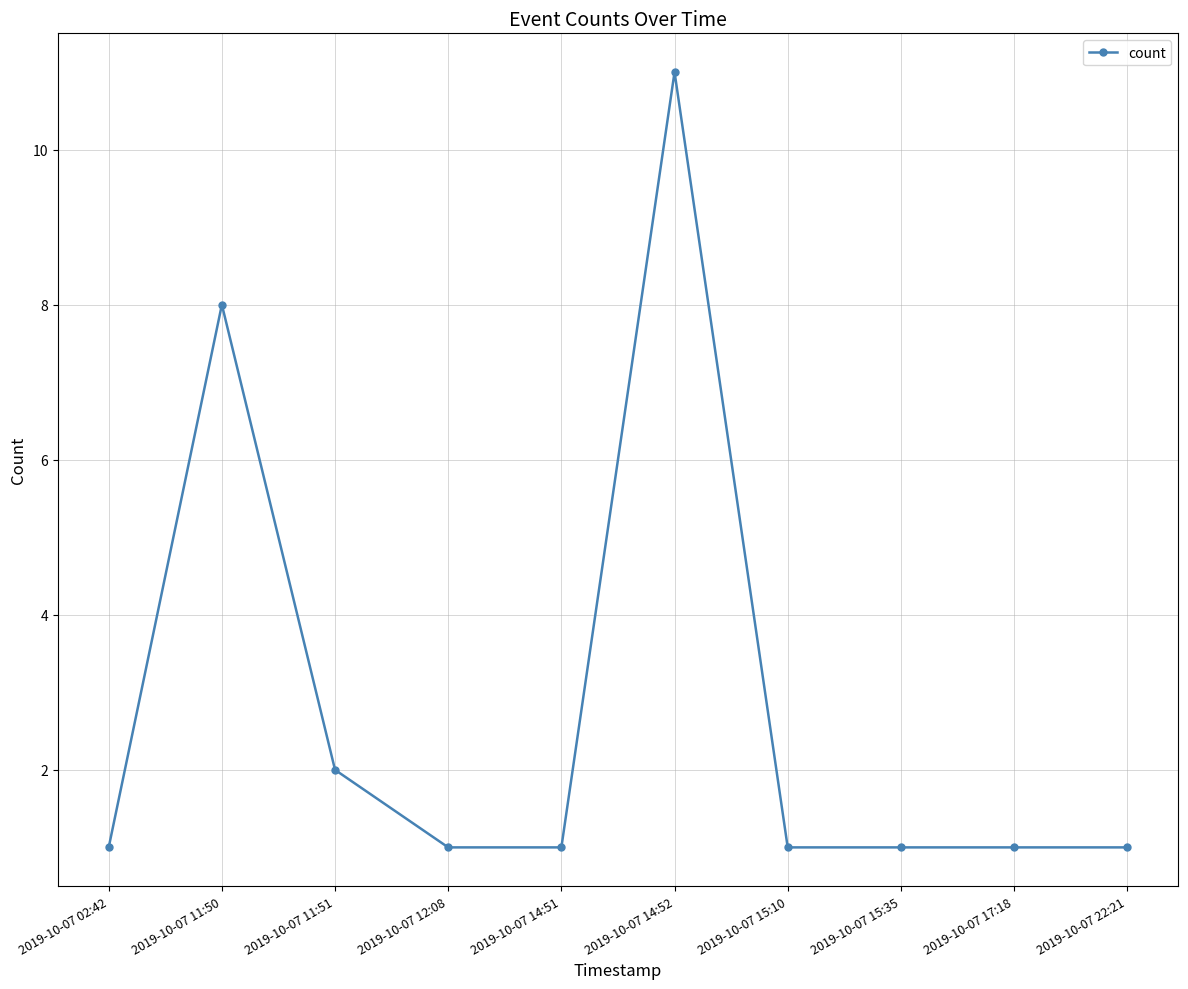

What is the label of the 9th point from the right?

2019-10-07 11:50